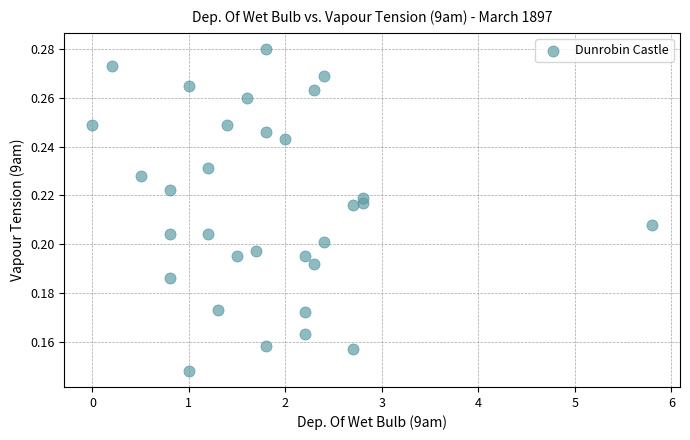

What is the range of X values (max minus min)?

5.8